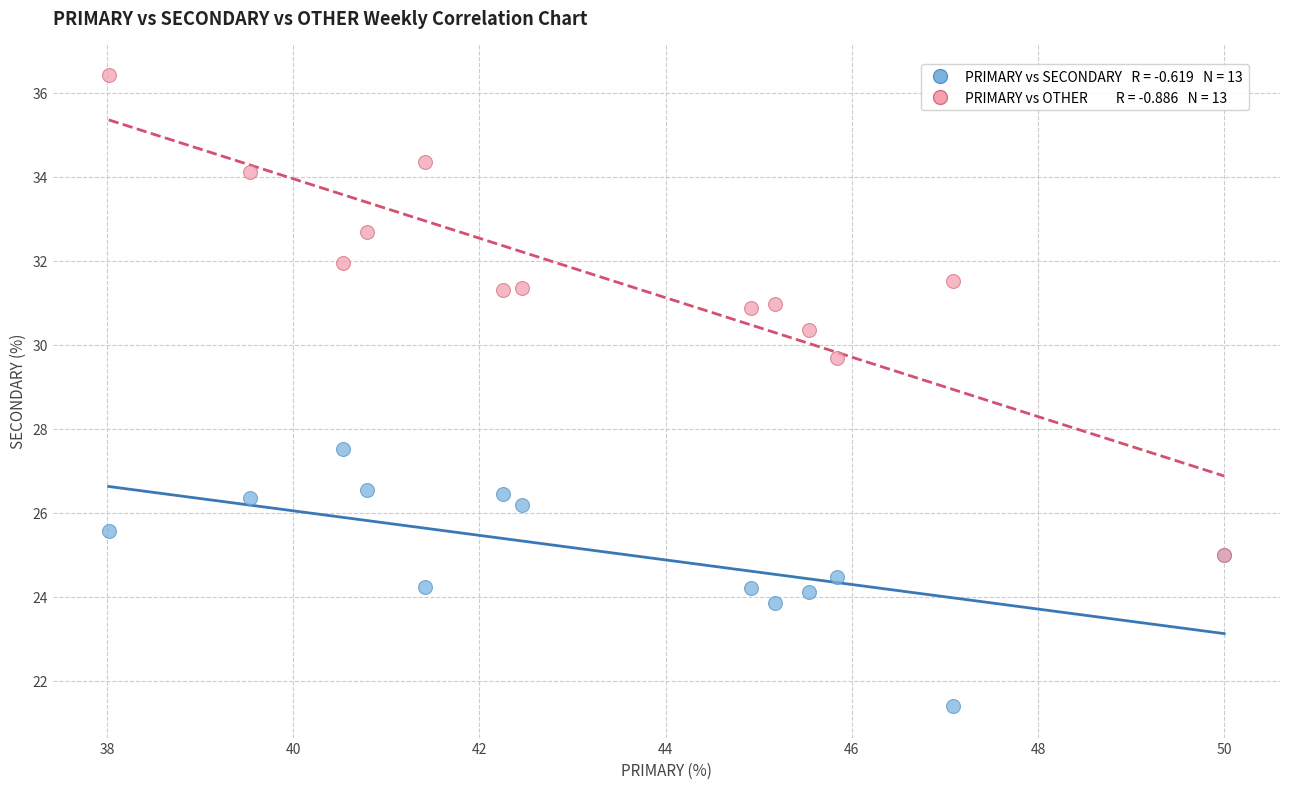

Across all series, what Y value is closest to 28?

27.5